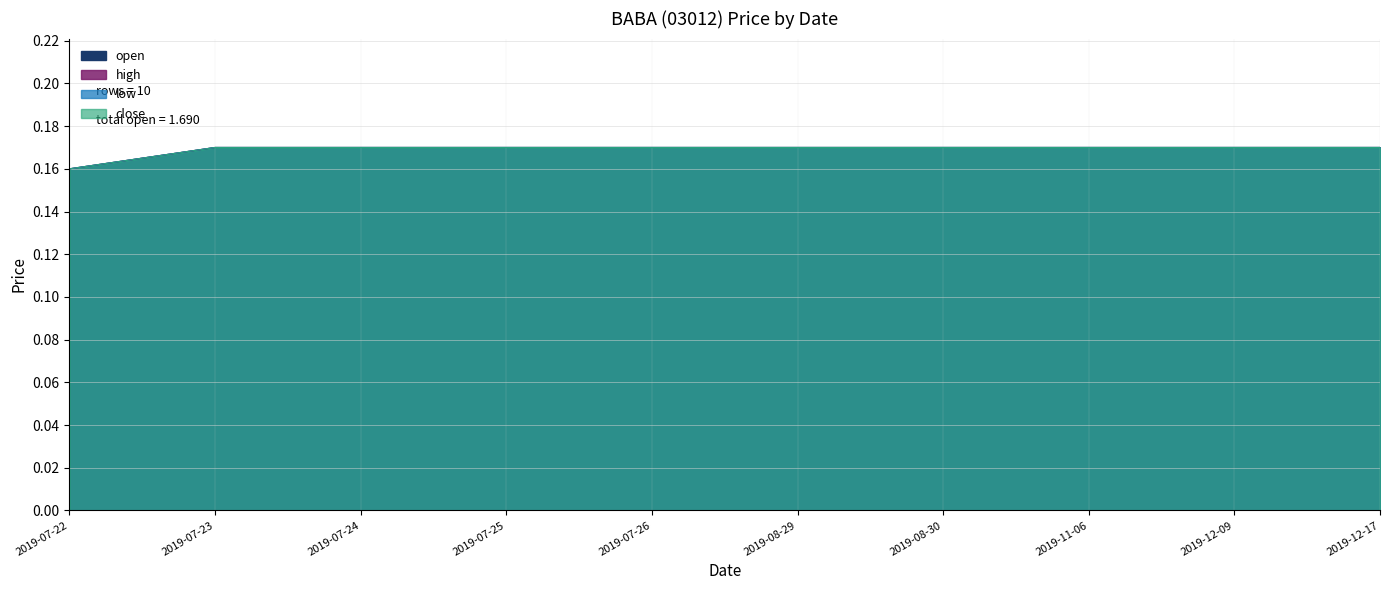

At which category is the sum across all series the highest?

2019-07-23